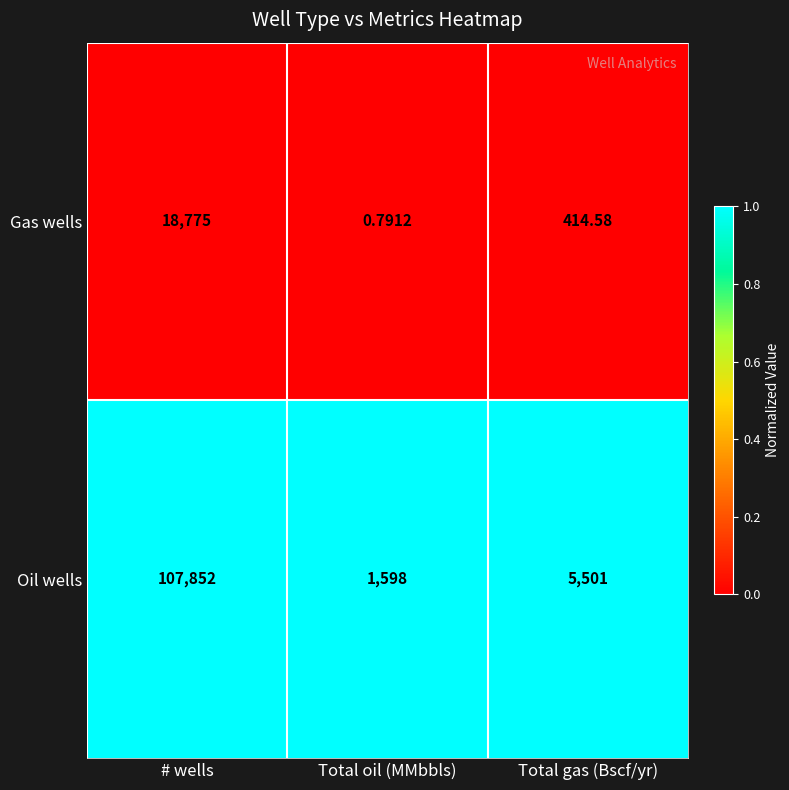

Which series changed the most between Total oil (MMbbls) and Total gas (Bscf/yr)?

Oil wells